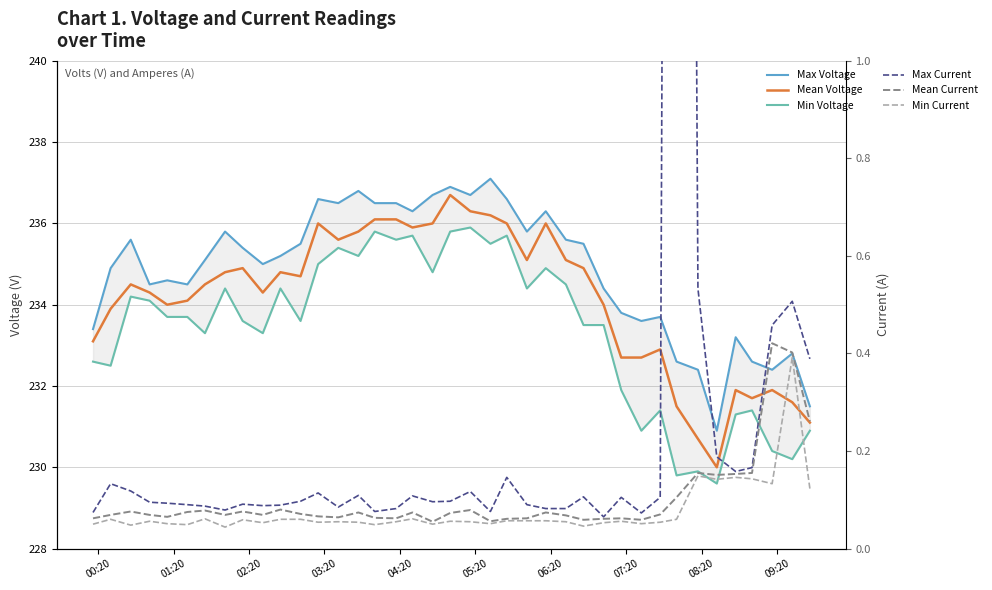

What is the difference between the second highest and second lowest values in the Mean Current series?

0.3